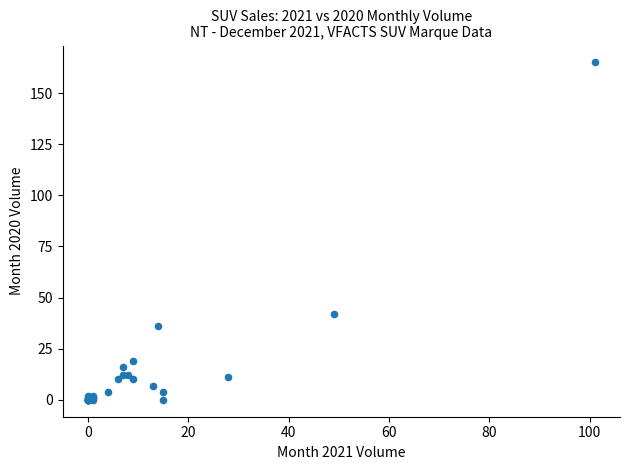

What Y value in the scatter plot is closest to 82?

42